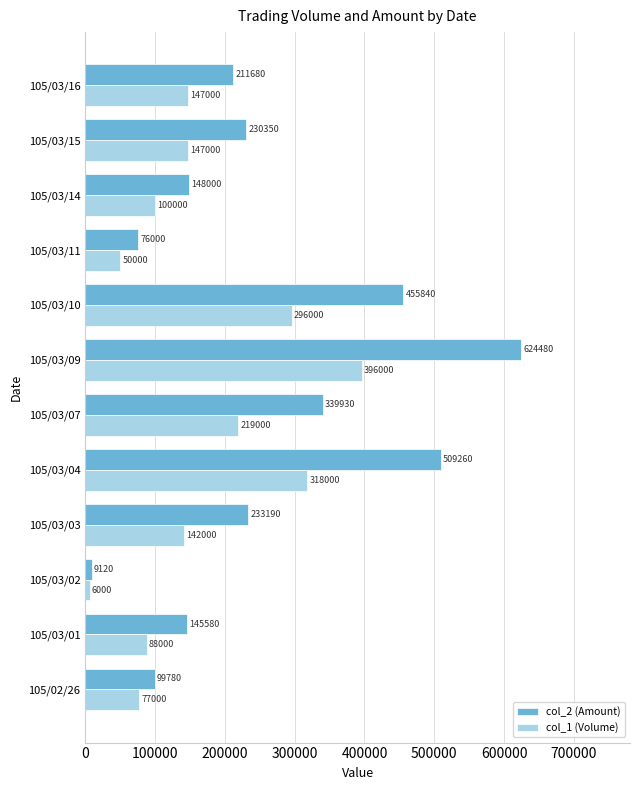

Which series has the widest spread of values?

col_2 (Amount)